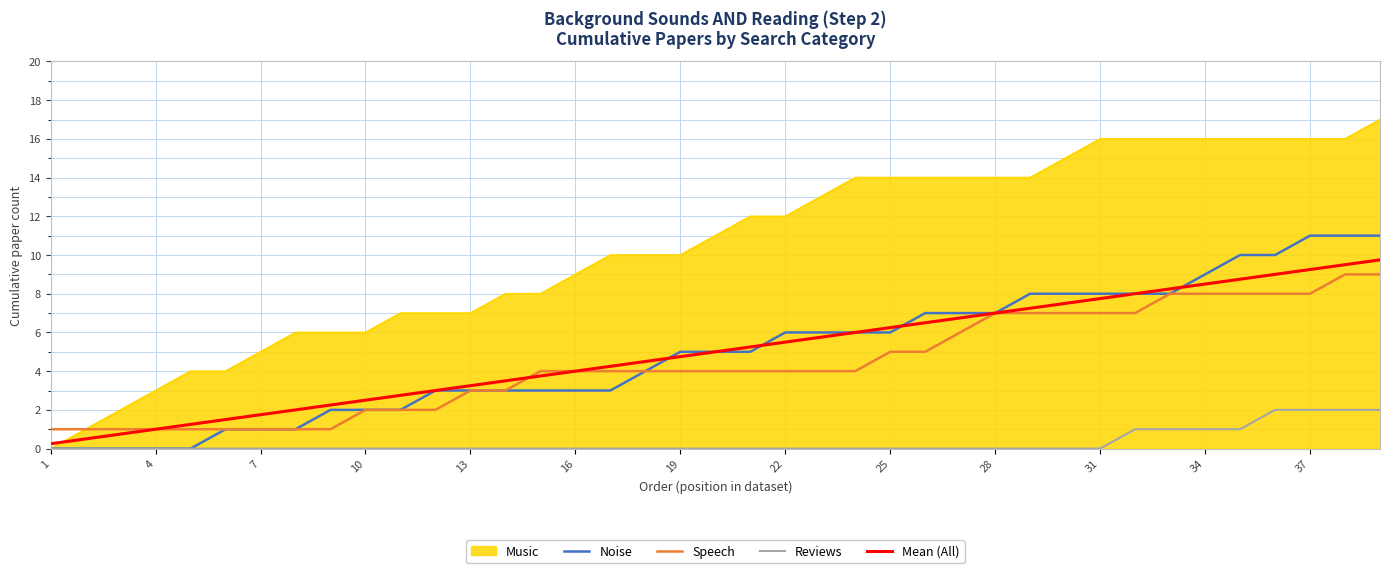

What is the highest value of the Speech series?

9.0